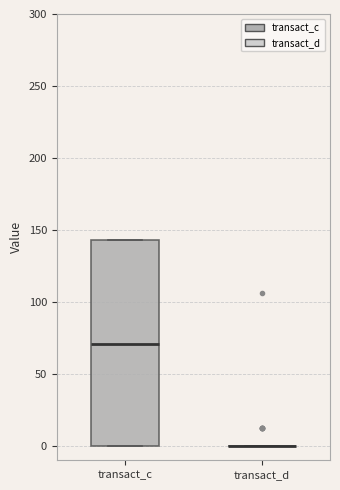

Which box is the tallest, from its lower edge to its upper edge?

transact_c